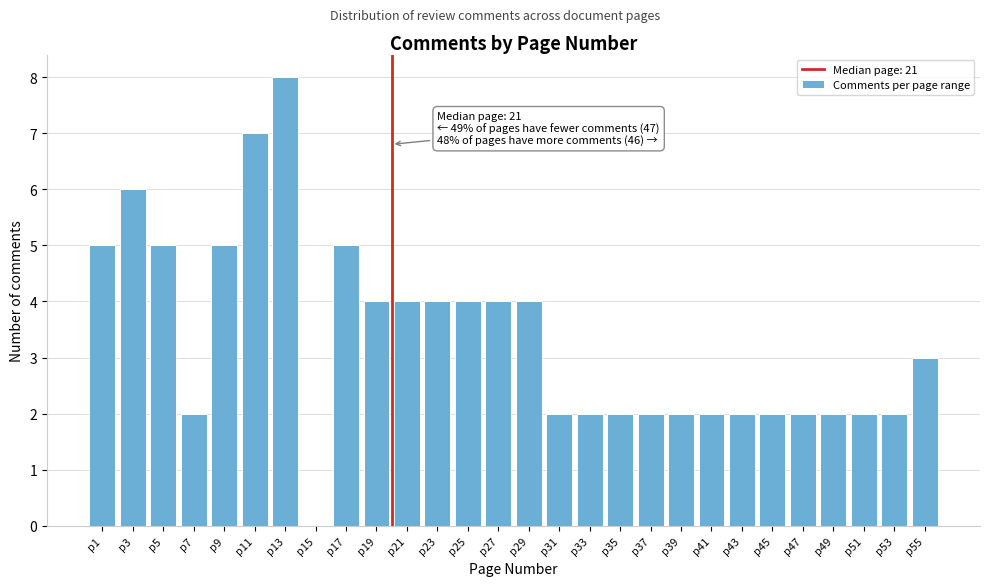

Reading left to right, list all the values displayed in this chart.

p1=5	p3=6	p5=5	p7=2	p9=5	p11=7	p13=8	p15=0	p17=5	p19=4	p21=4	p23=4	p25=4	p27=4	p29=4	p31=2	p33=2	p35=2	p37=2	p39=2	p41=2	p43=2	p45=2	p47=2	p49=2	p51=2	p53=2	p55=3